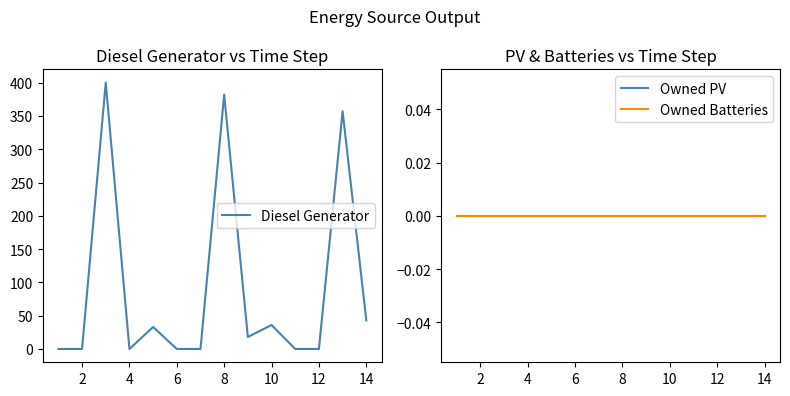

How many categories are shown in the chart?

14